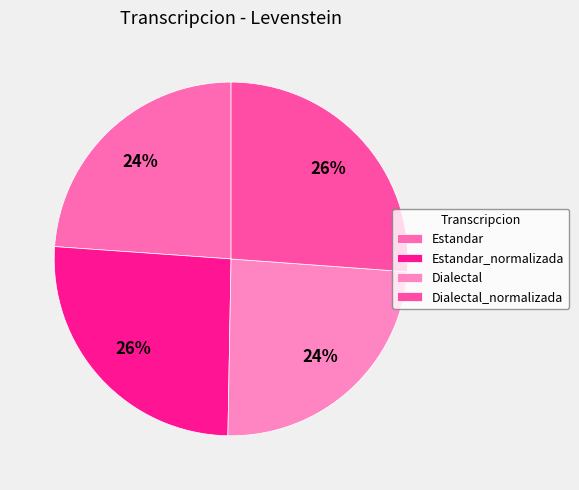

Approximately how many times larger is the value at Estandar compared to Dialectal?

1.0